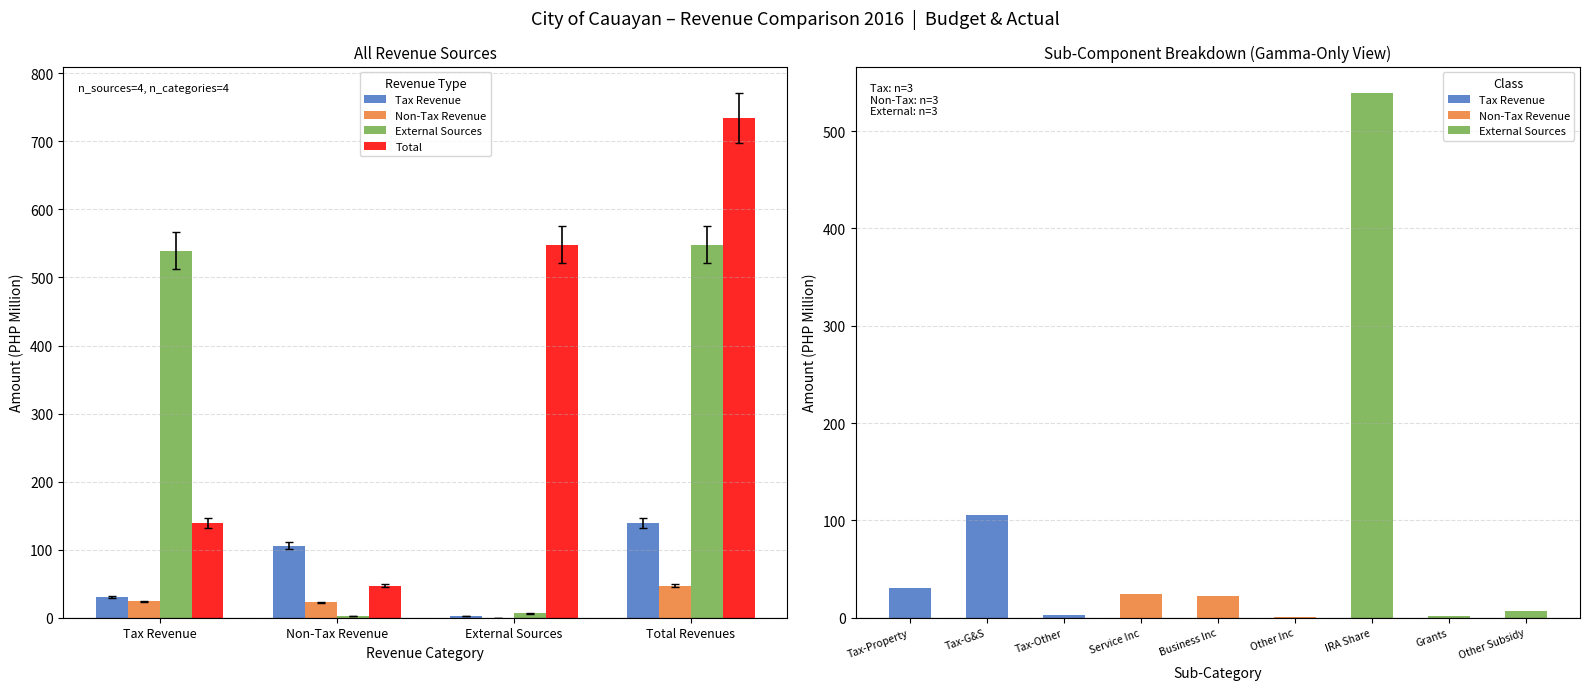

At which category is the sum across all series the highest?

Total Revenues